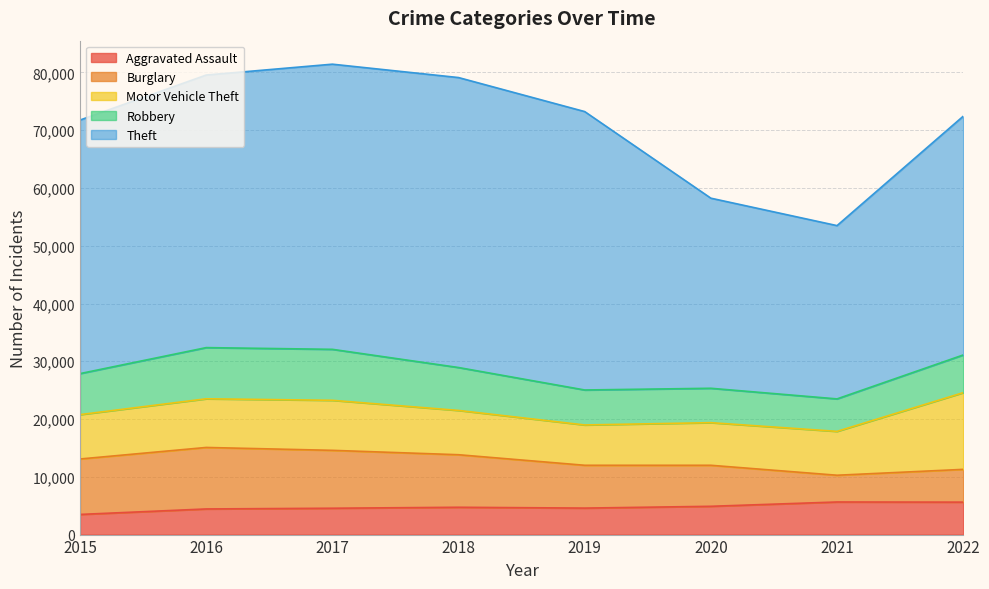

What is the difference between the Theft values at 2022 and 2020?

8419